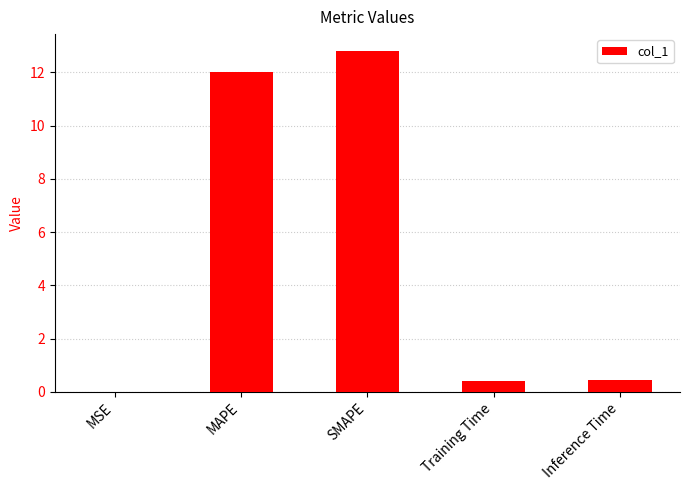

What is the sum of the values at Inference Time and SMAPE?

13.2